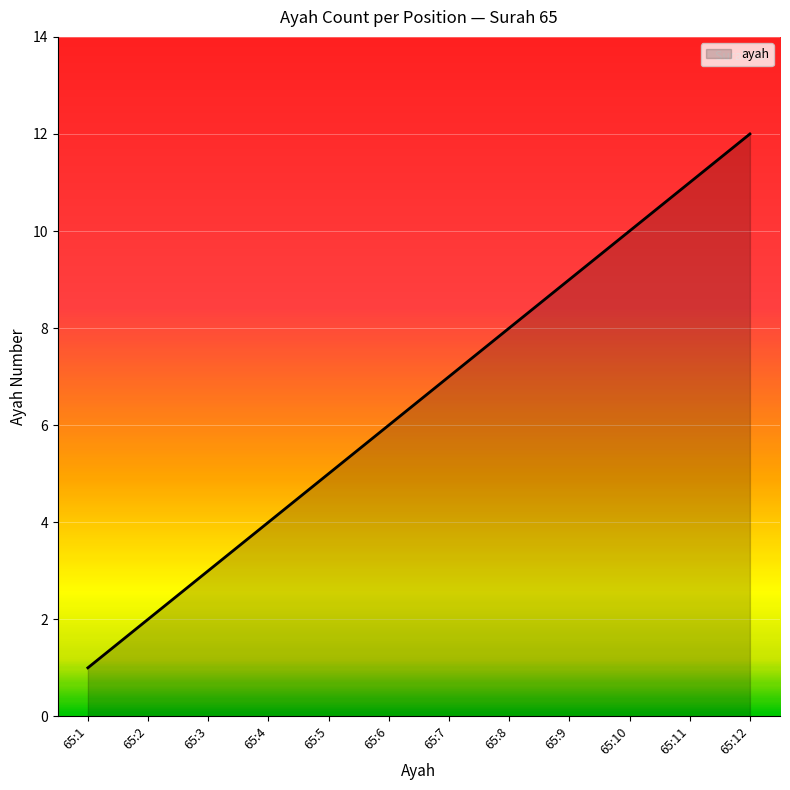

Reading left to right, extract all data points from this chart.

65:1=1	65:2=2	65:3=3	65:4=4	65:5=5	65:6=6	65:7=7	65:8=8	65:9=9	65:10=10	65:11=11	65:12=12